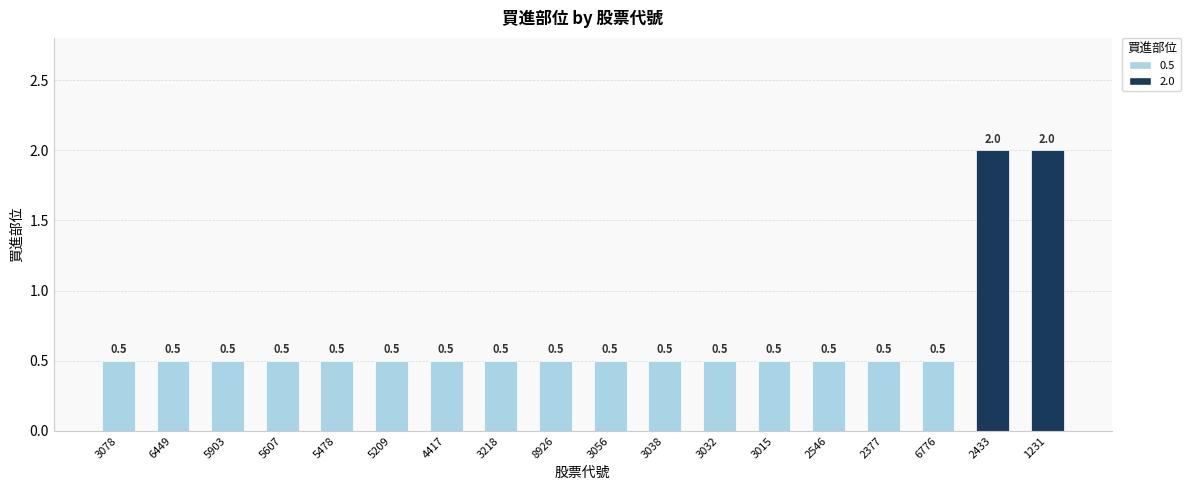

True or false: the data shows 0.8 at 5478.

False